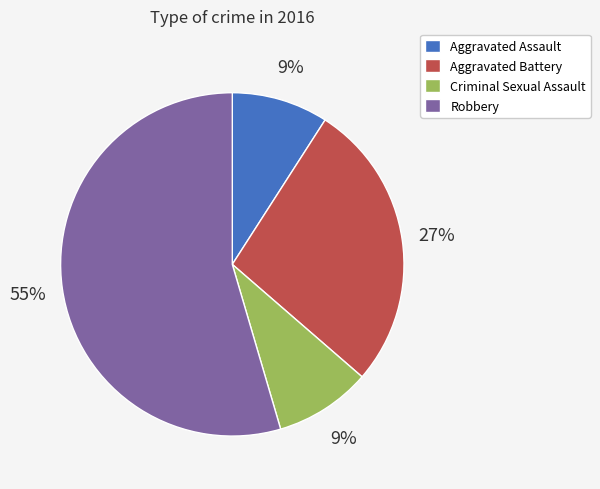

To the nearest percent, what percentage of the pie is Aggravated Battery?

27%